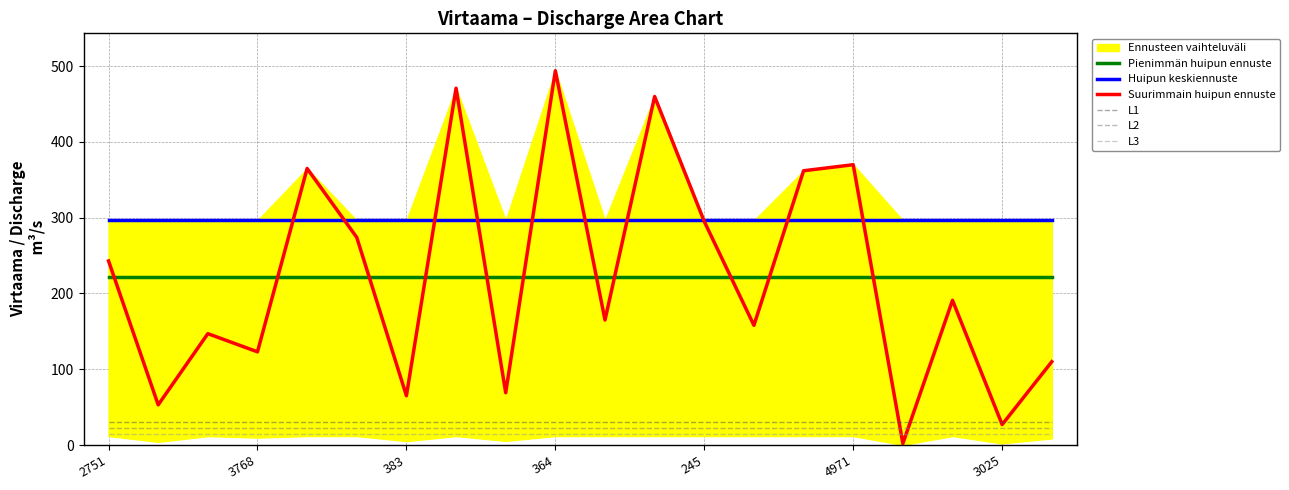

True or false: L1 and Pienimmän huipun ennuste intersect in this chart.

False